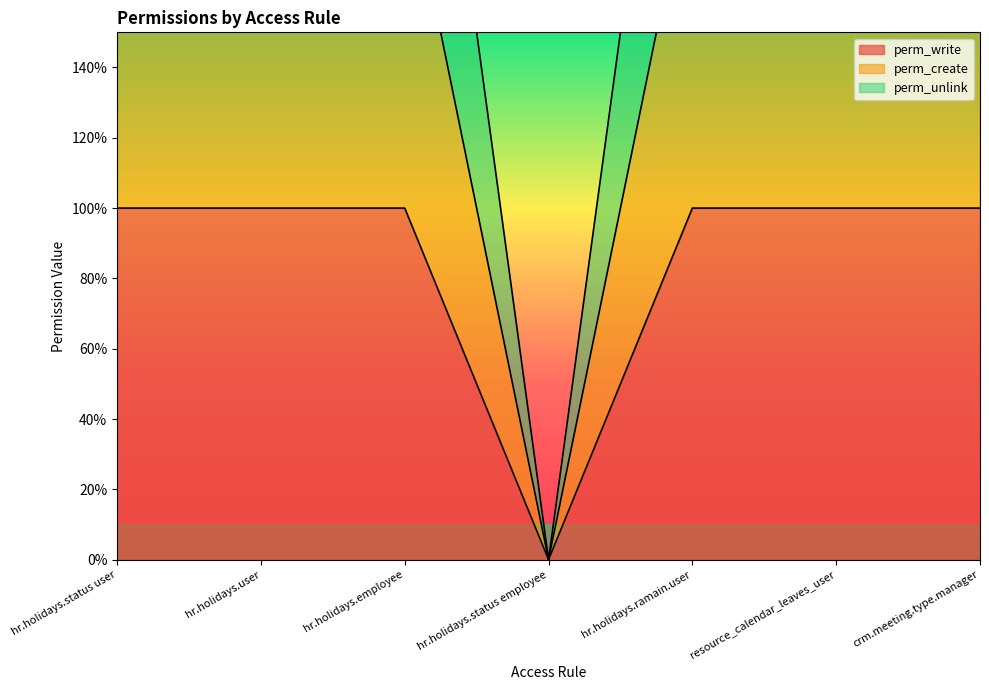

What is the label of the 7th point from the left?

crm.meeting.type.manager